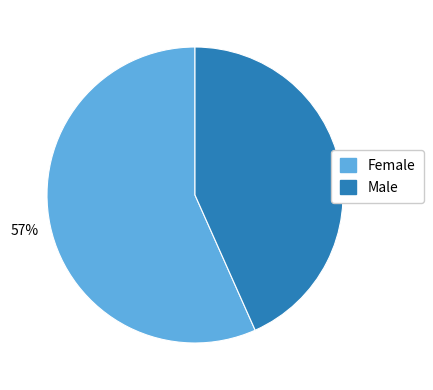

Which slice is the smallest?

Male